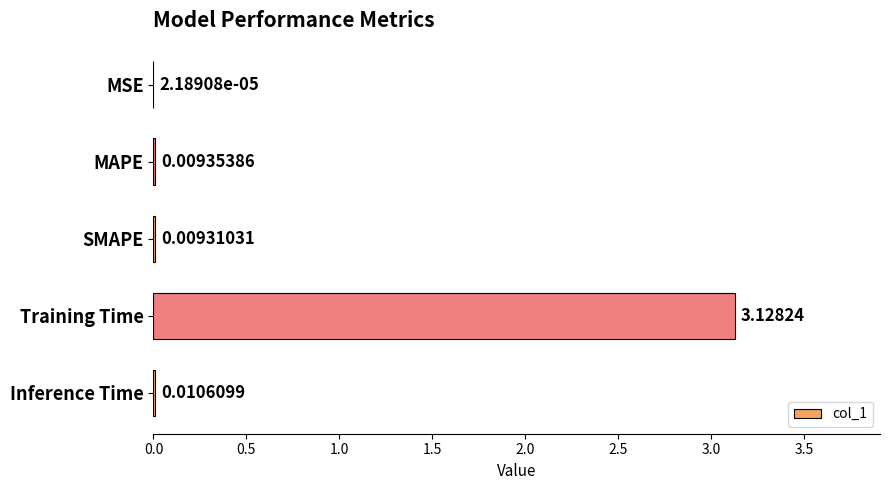

What is the sum of all values?

3.2